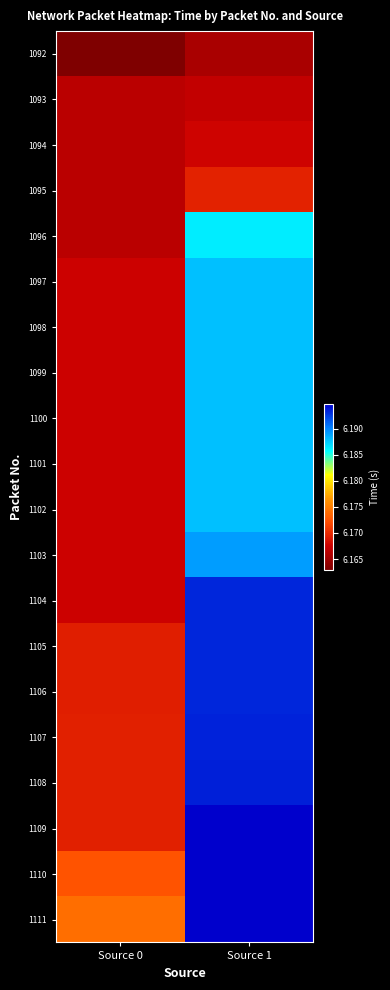

Reading left to right, list all the values displayed in this chart.

1092: Source 0=6.2	Source 1=6.2
1093: Source 0=6.2	Source 1=6.2
1094: Source 0=6.2	Source 1=6.2
1095: Source 0=6.2	Source 1=6.2
1096: Source 0=6.2	Source 1=6.2
1097: Source 0=6.2	Source 1=6.2
1098: Source 0=6.2	Source 1=6.2
1099: Source 0=6.2	Source 1=6.2
1100: Source 0=6.2	Source 1=6.2
1101: Source 0=6.2	Source 1=6.2
1102: Source 0=6.2	Source 1=6.2
1103: Source 0=6.2	Source 1=6.2
1104: Source 0=6.2	Source 1=6.2
1105: Source 0=6.2	Source 1=6.2
1106: Source 0=6.2	Source 1=6.2
1107: Source 0=6.2	Source 1=6.2
1108: Source 0=6.2	Source 1=6.2
1109: Source 0=6.2	Source 1=6.2
1110: Source 0=6.2	Source 1=6.2
1111: Source 0=6.2	Source 1=6.2